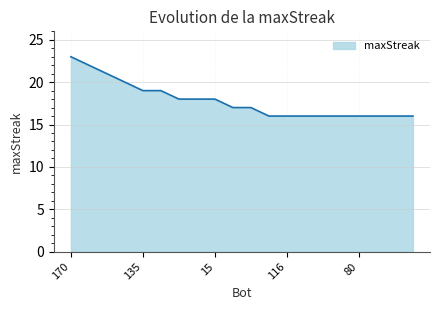

What is the maximum value shown in the chart?

23